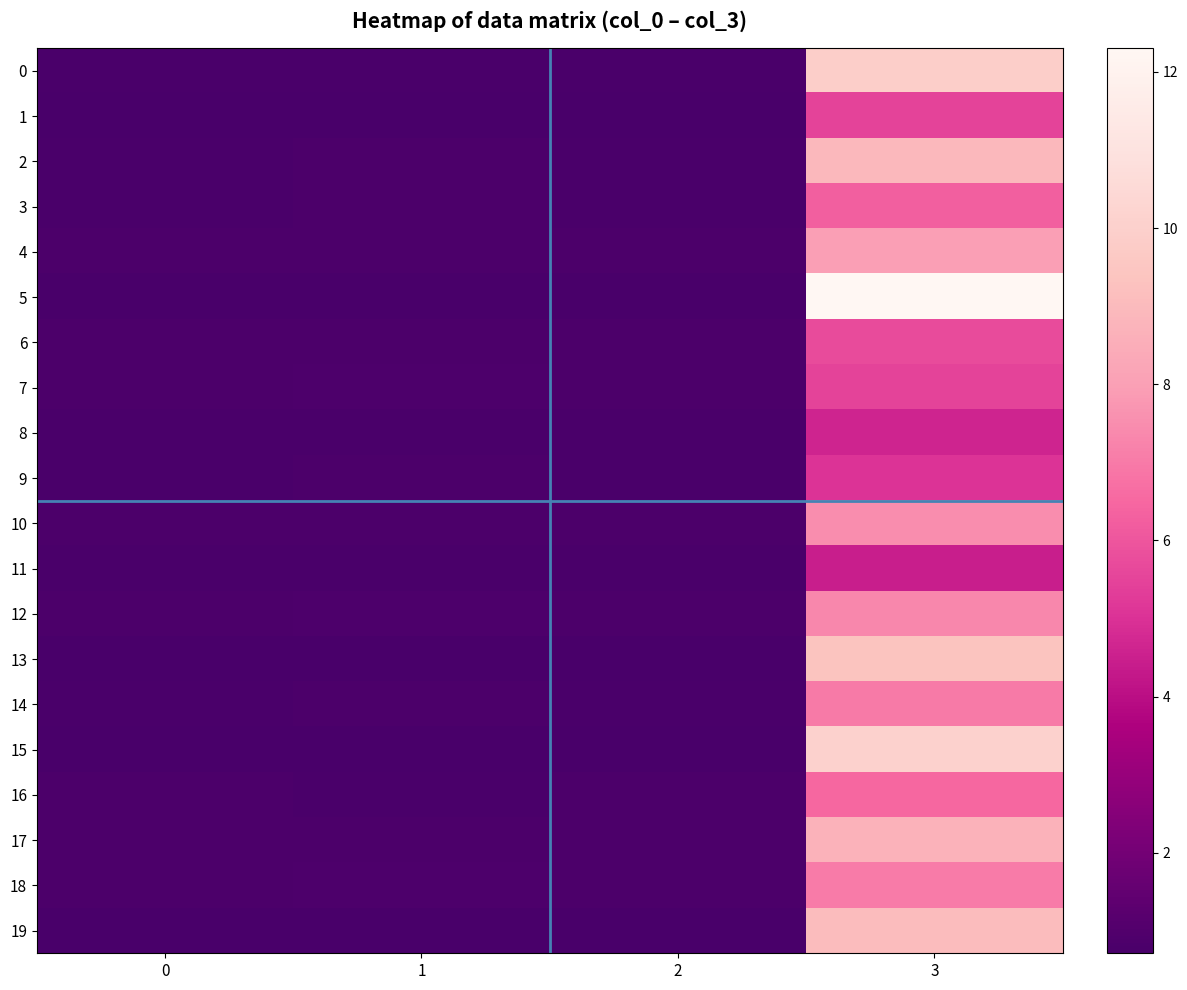

List the series in order of their peak value, highest first.

5, 15, 0, 13, 19, 2, 17, 4, 10, 12, 18, 14, 16, 3, 6, 1, 7, 9, 8, 11